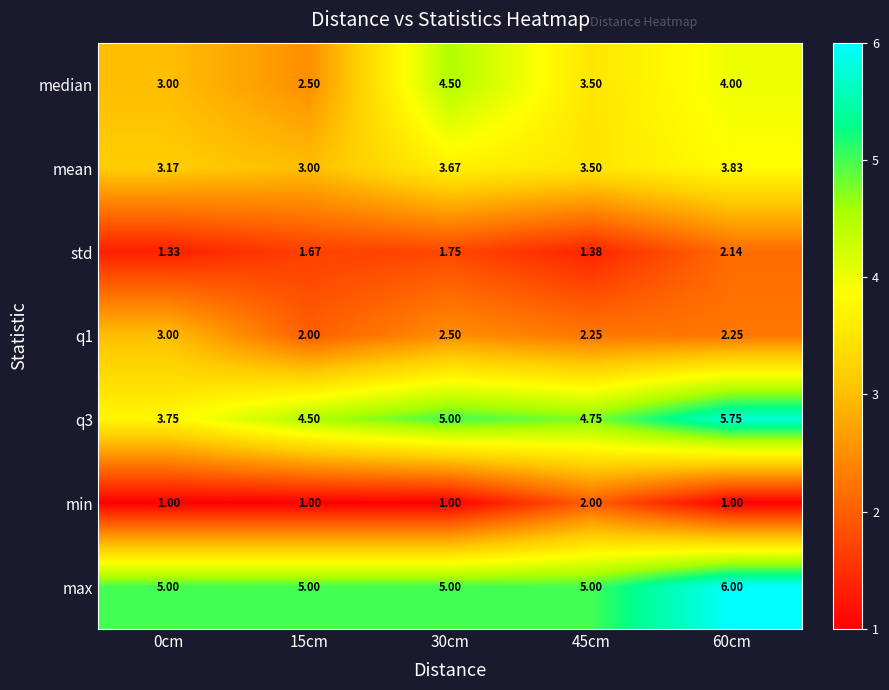

Is the value of min at 15cm greater than the value of median at 60cm?

No